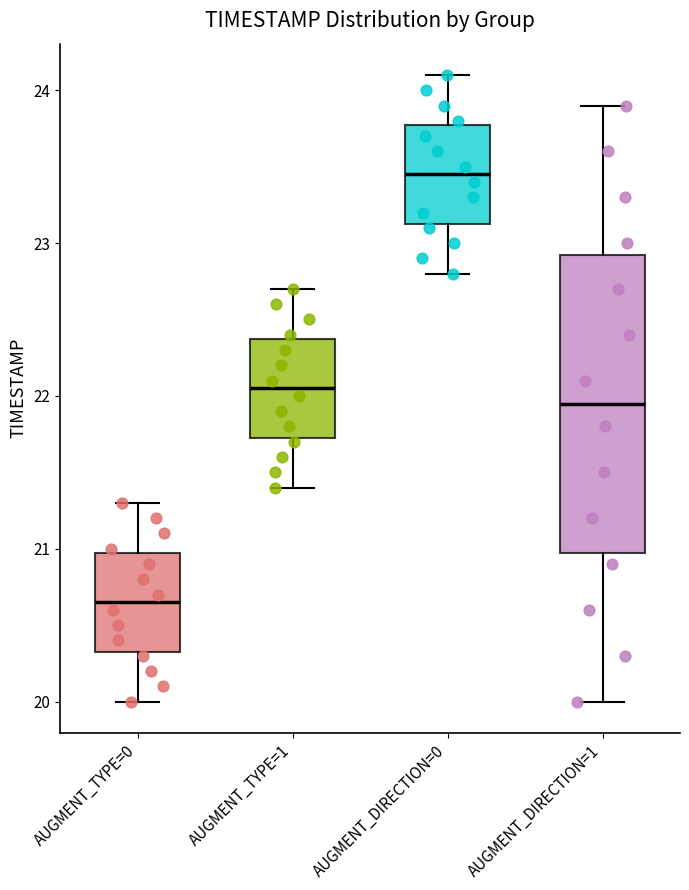

Reading left to right, transcribe this box plot: for each box, give where its median line is, the range the box spans, and where its two whiskers end, as read against the y-axis. The values are not printed on the chart, so give them approximately, as read against the axis.

AUGMENT_TYPE=0: median 20.7, box 20.3 to 21.0, whiskers 20.0 to 21.3
AUGMENT_TYPE=1: median 22.1, box 21.7 to 22.4, whiskers 21.4 to 22.7
AUGMENT_DIRECTION=0: median 23.5, box 23.1 to 23.8, whiskers 22.8 to 24.1
AUGMENT_DIRECTION=1: median 22.0, box 21.0 to 22.9, whiskers 20.0 to 23.9